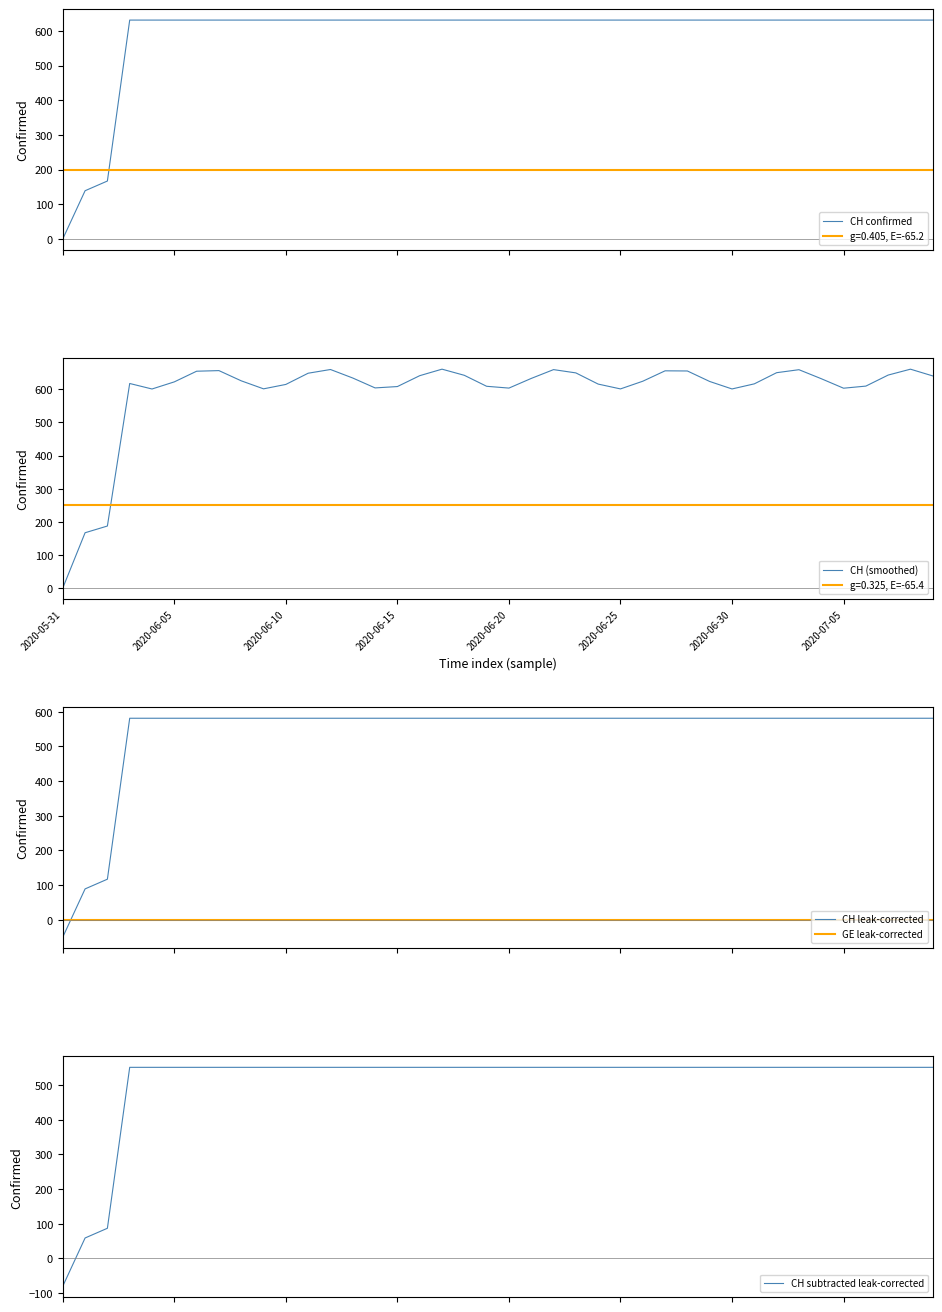

Which series ends up on top after the final intersection of GE leak-corrected and CH leak-corrected?

CH leak-corrected